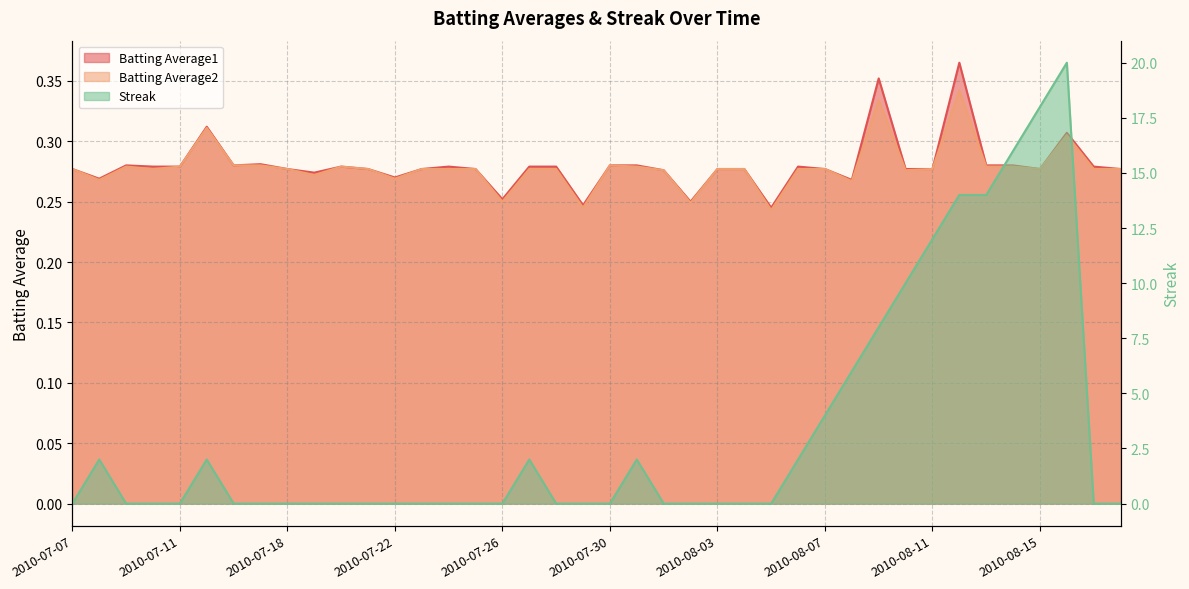

What is the maximum value shown in the chart?

20.0